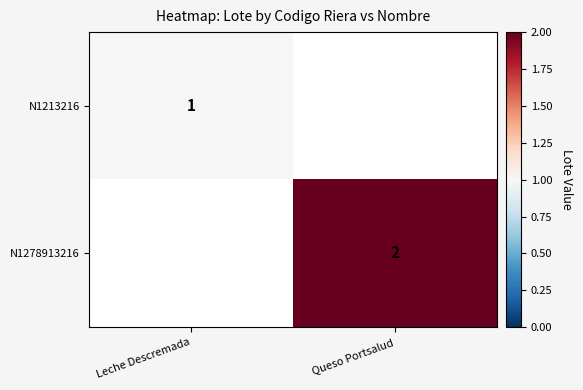

At how many categories does at least one series exceed 1?

1